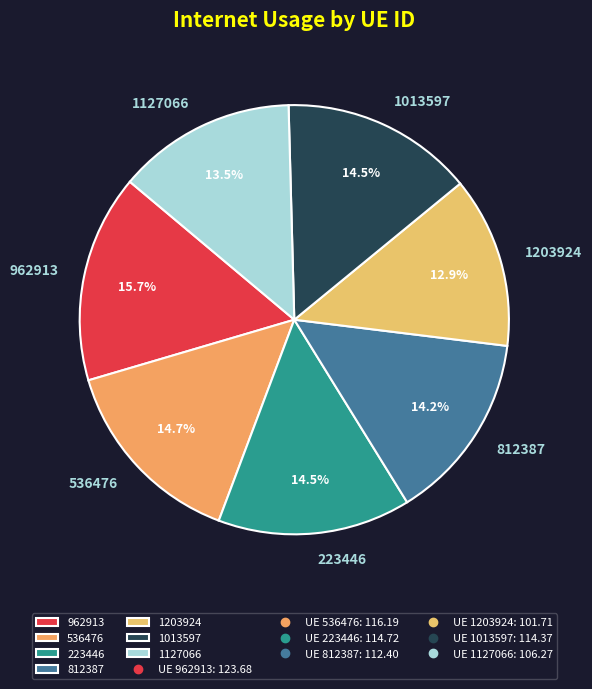

What is the largest slice in the pie chart?

962913